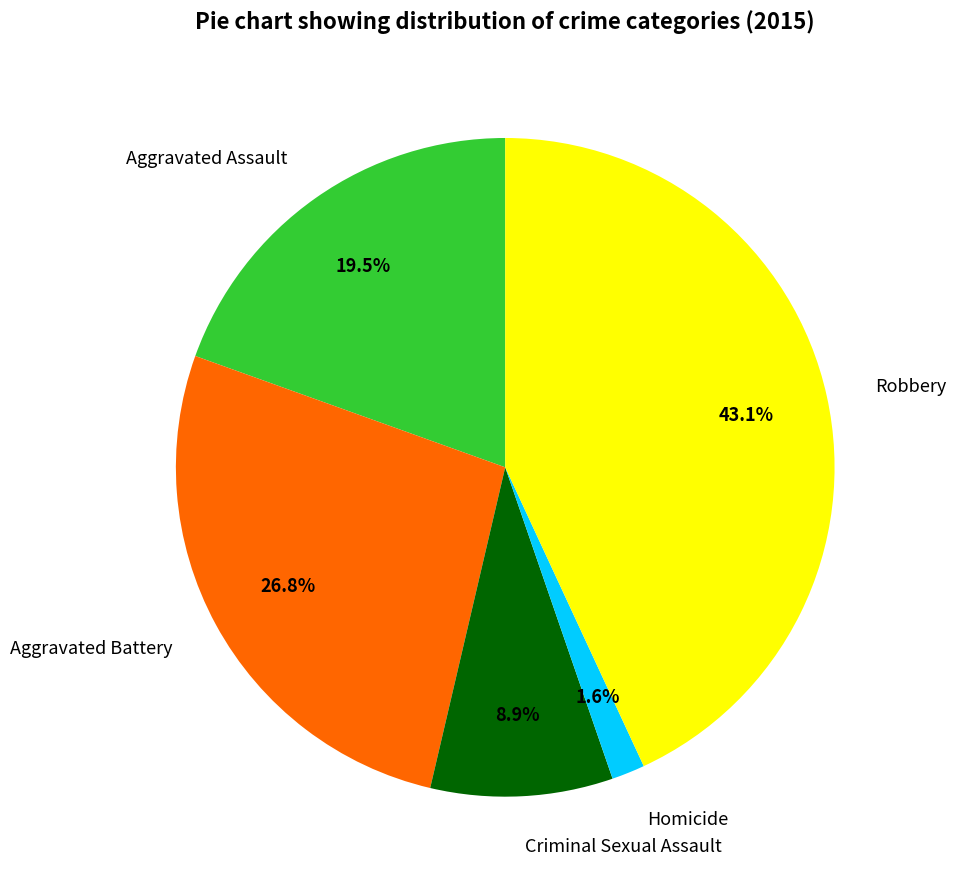

Which has a higher value, Criminal Sexual Assault or Aggravated Battery?

Aggravated Battery